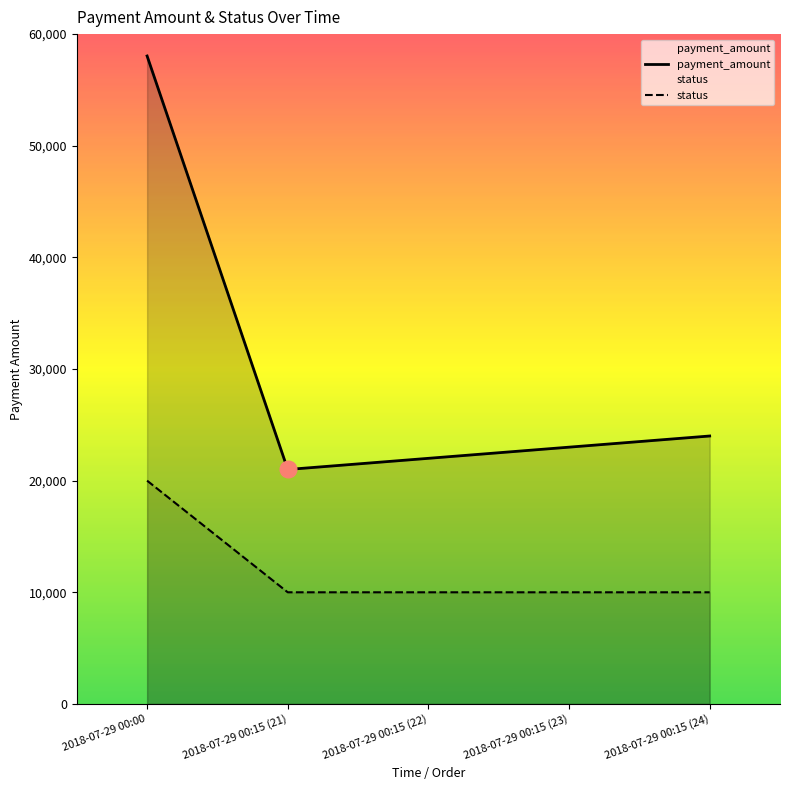

What is the total value across all series at 2018-07-29 00:15 (22)?

32000